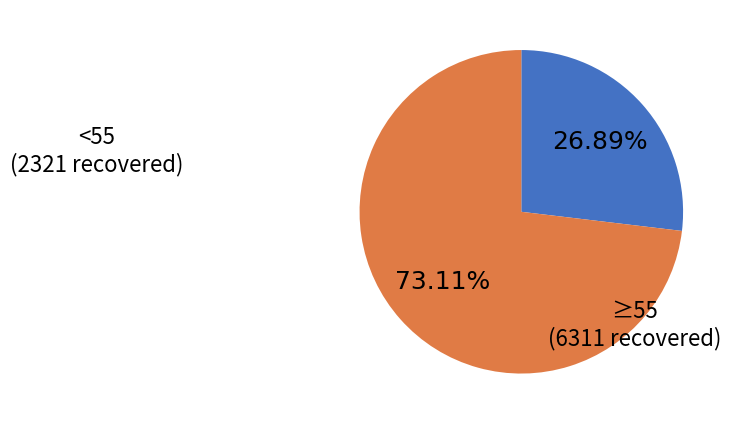

Does any single category account for the majority?

Yes